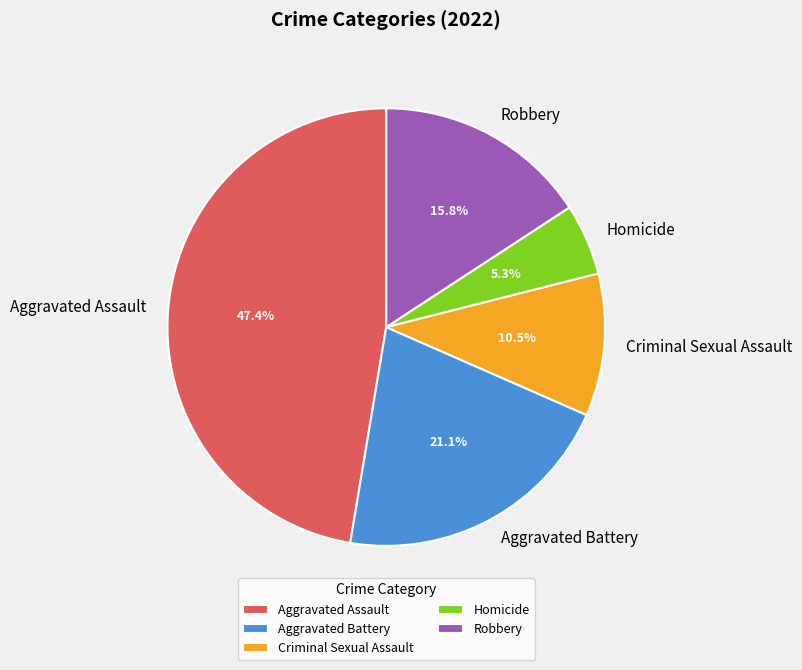

The Homicide slice represents 17% of the pie. True or false?

False